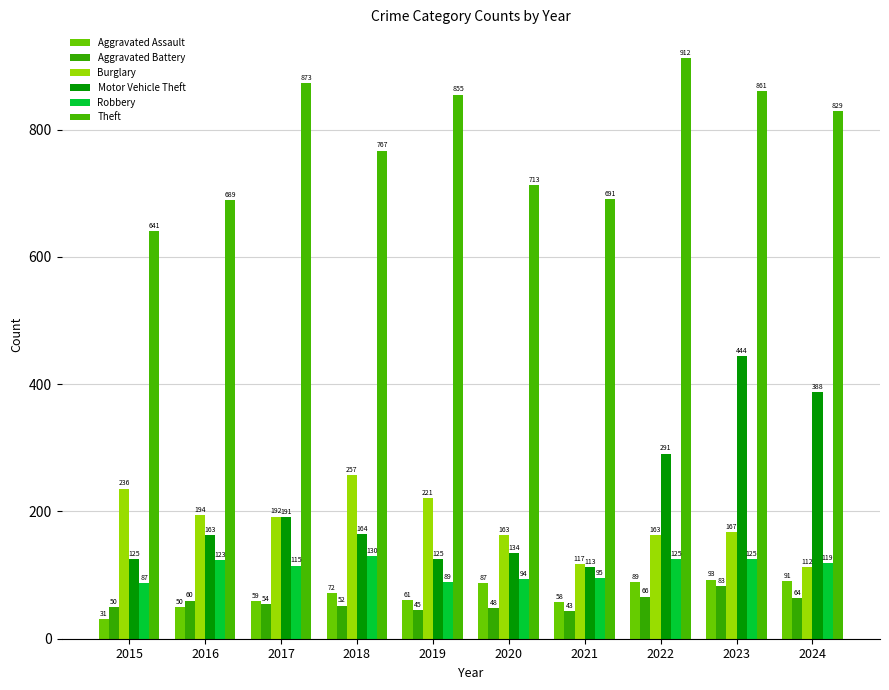

At how many categories does at least one series exceed 803?

5